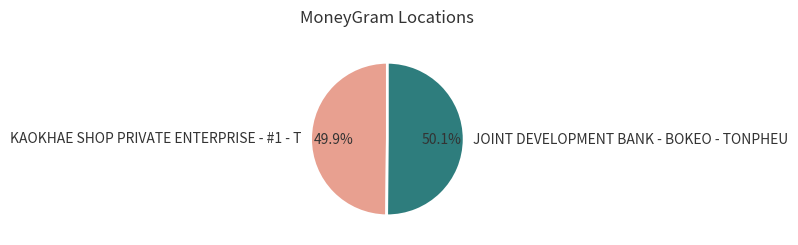

To the nearest percent, what is the combined percentage of KAOKHAE SHOP PRIVATE ENTERPRISE - #1 - T and JOINT DEVELOPMENT BANK - BOKEO - TONPHEU?

100%